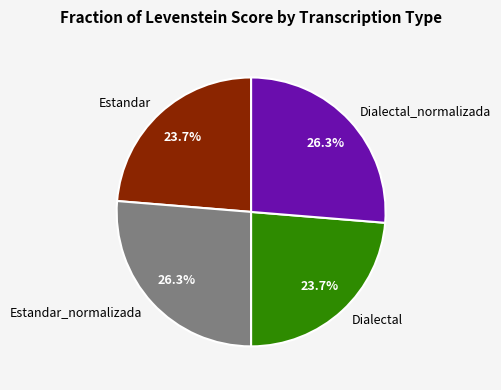

The Estandar slice represents 24% of the pie. True or false?

True